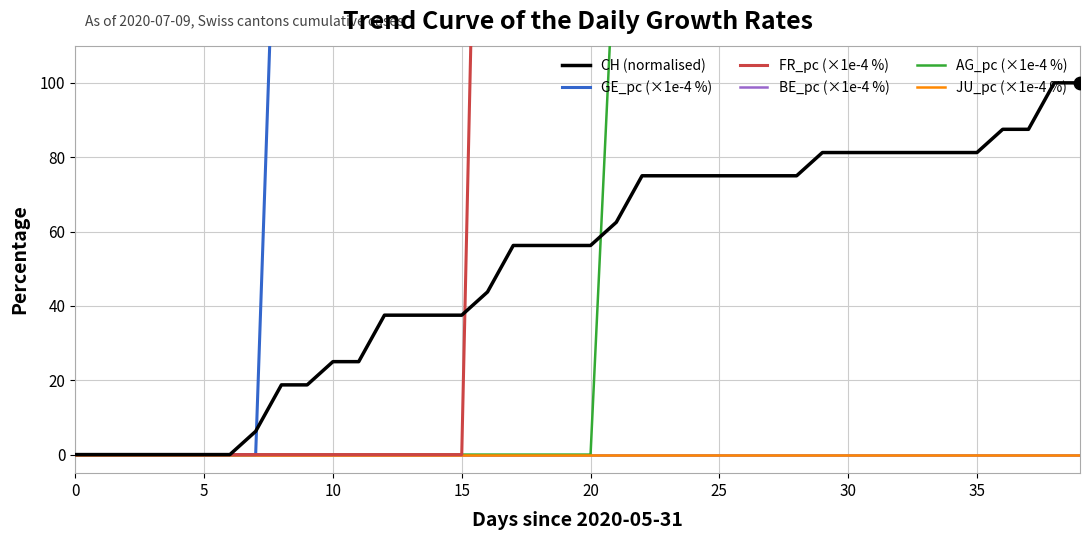

What is the total value across all series at 17?

571.9